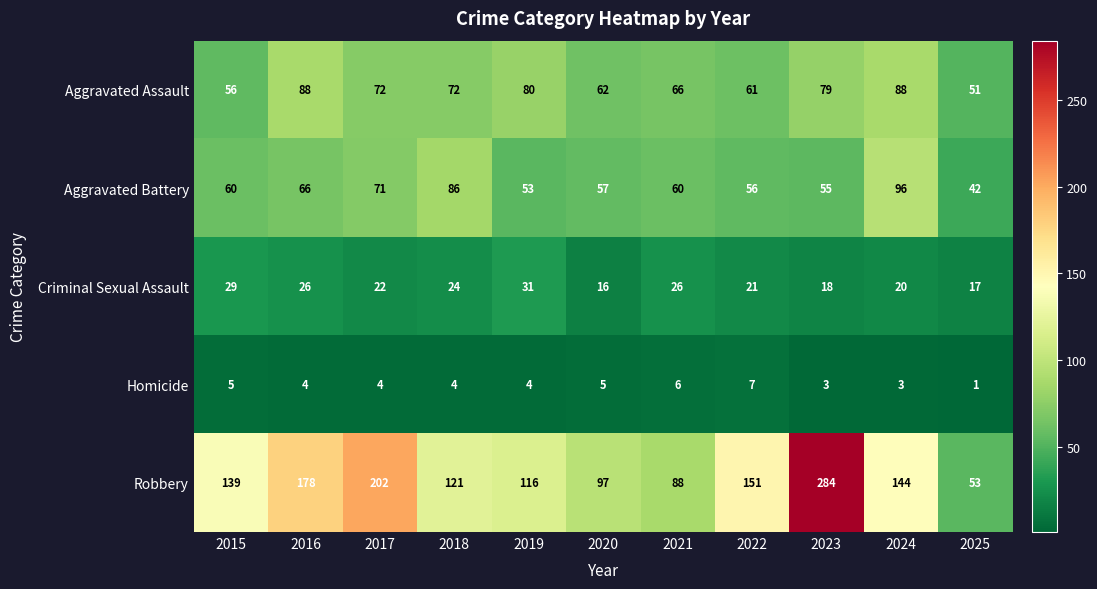

Which series changed the most between 2020 and 2025?

Robbery